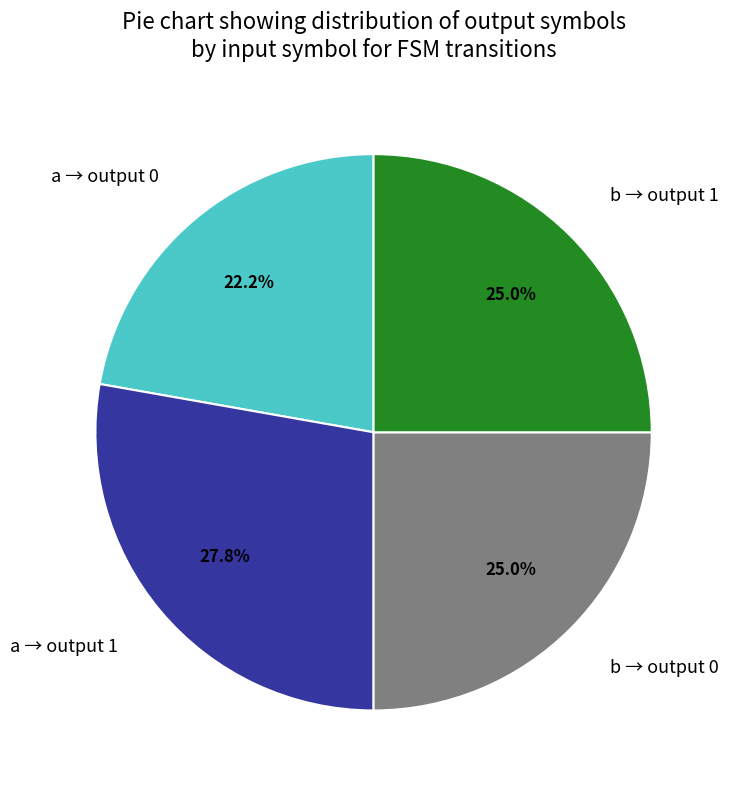

What is the ratio of the value at a → output 0 to the value at b → output 1?

0.9